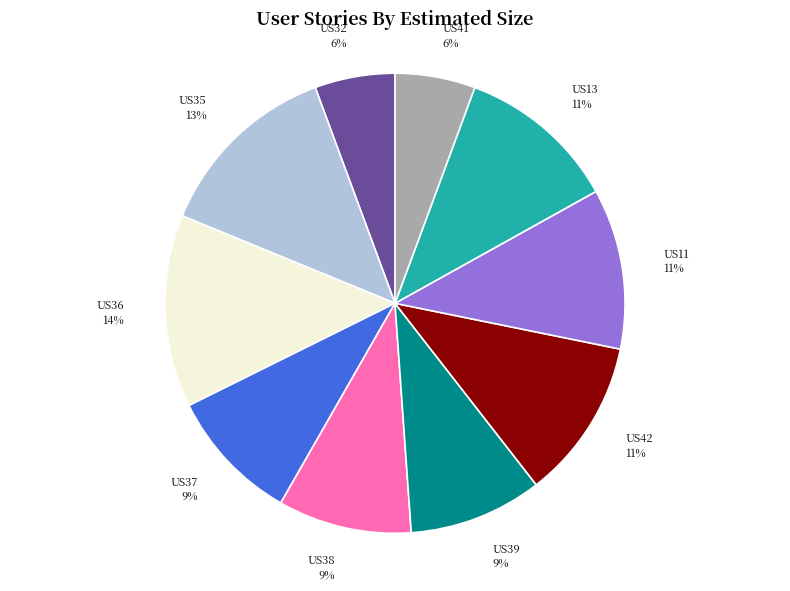

What is the ratio of the value at US35 to the value at US11?

1.2